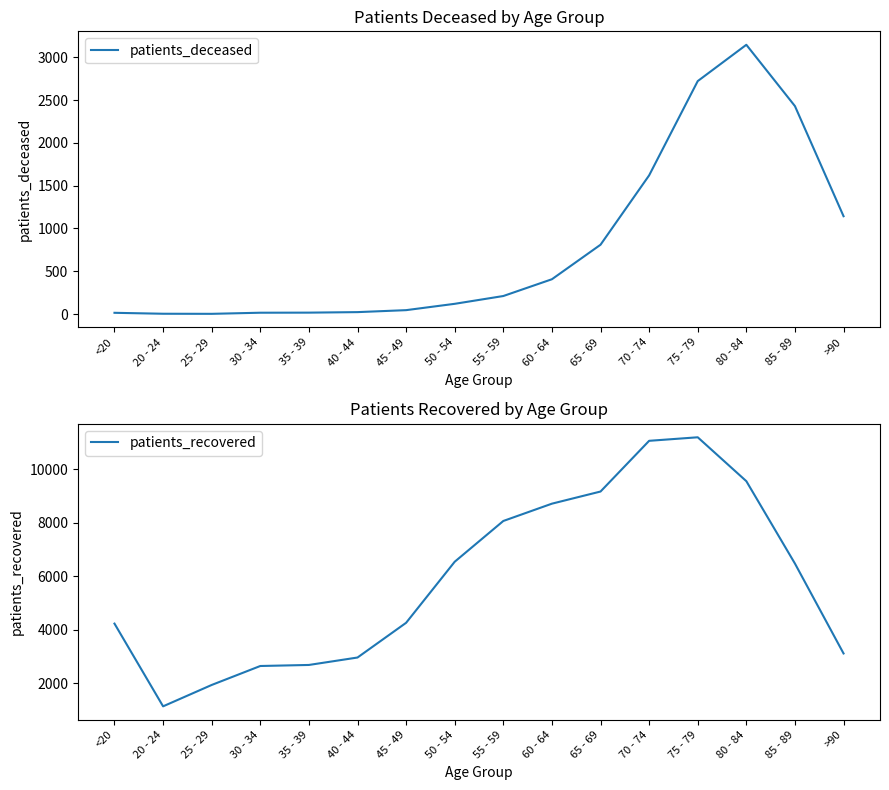

Which series has the largest range (max minus min)?

patients_recovered